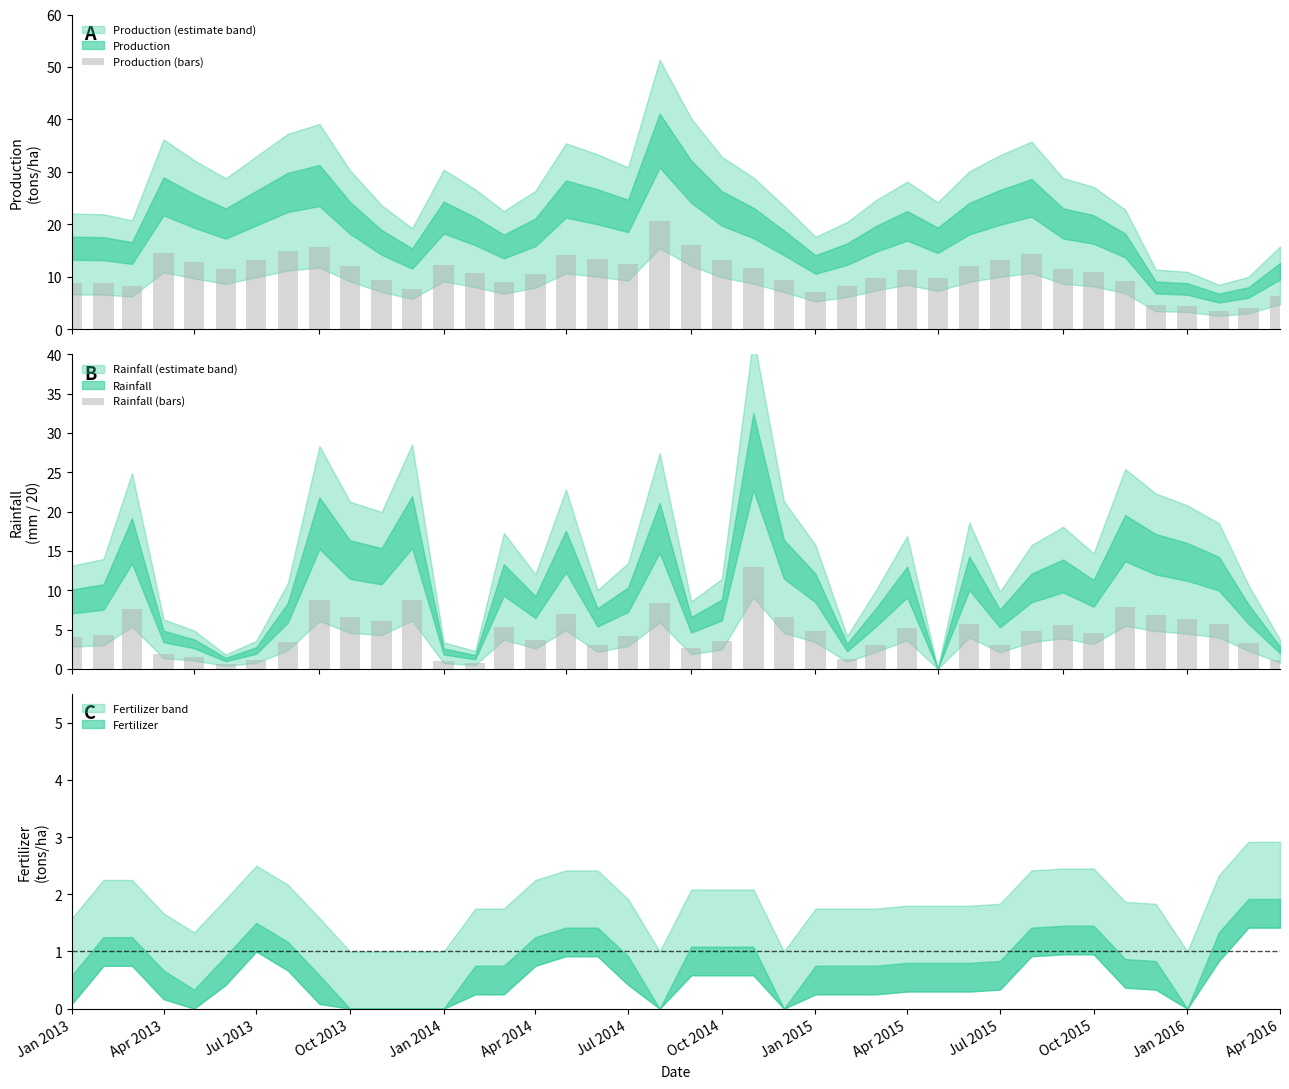

What is the average value of the Production (bars) series?

10.8